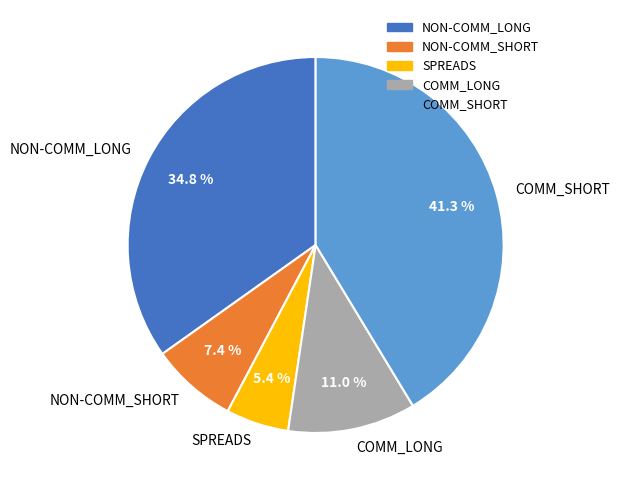

Between COMM_SHORT and COMM_LONG, which is larger?

COMM_SHORT